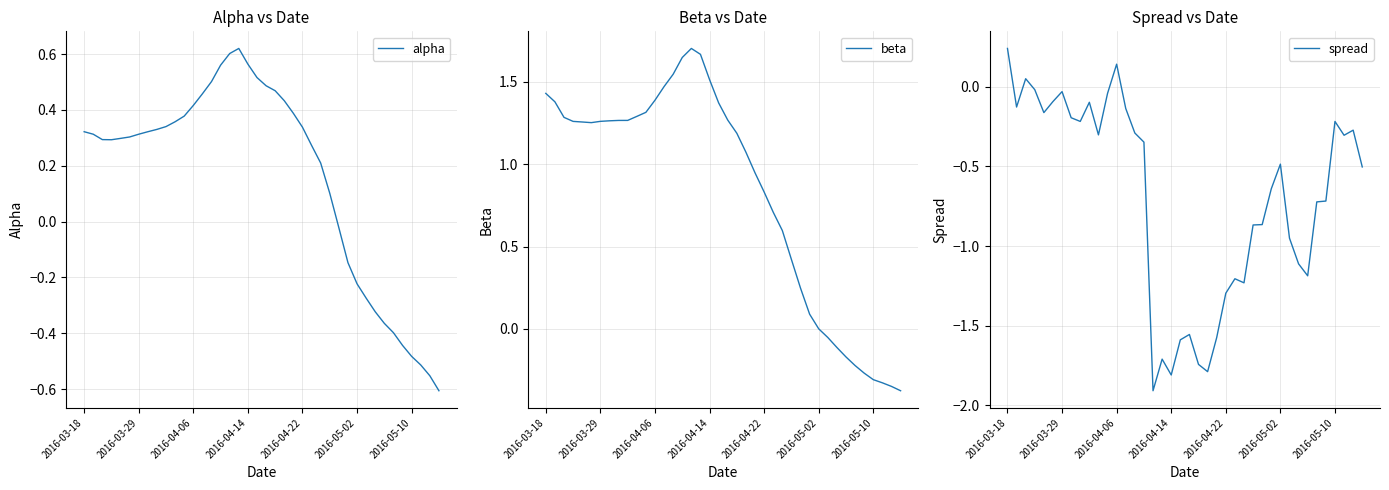

True or false: spread and alpha intersect in this chart.

True